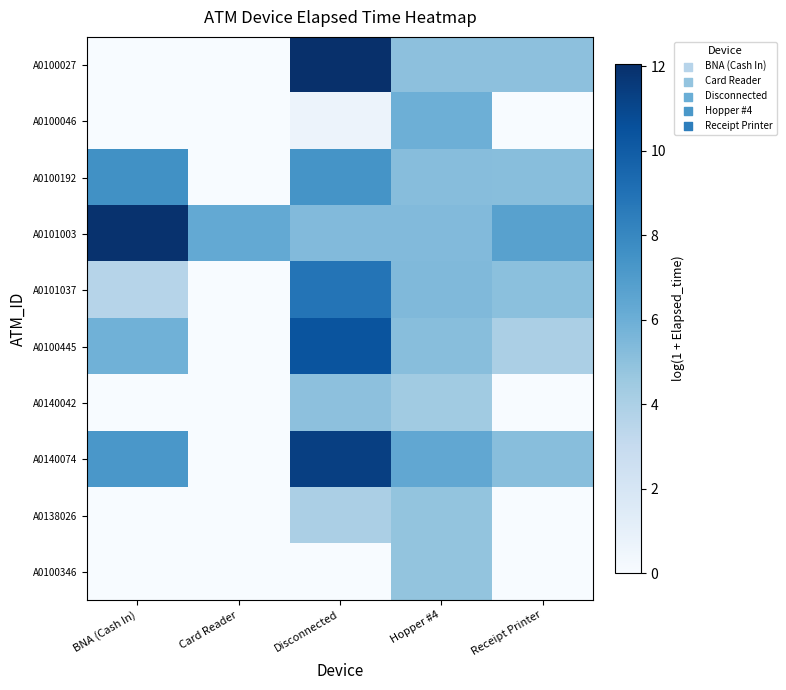

How many distinct data groups are displayed?

10